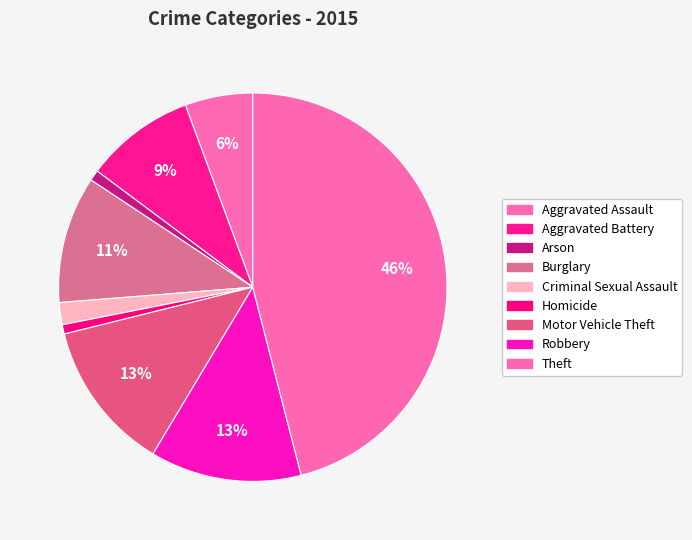

Is it true that Homicide is 9% of the pie?

False